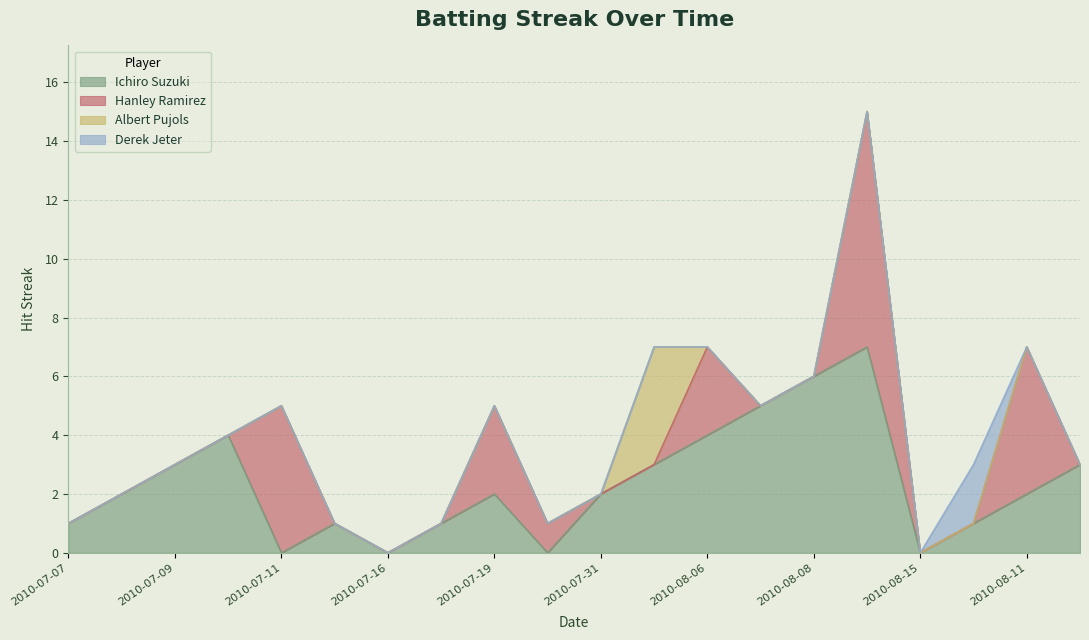

The value of Derek Jeter at 2010-07-08 is -1. True or false?

False